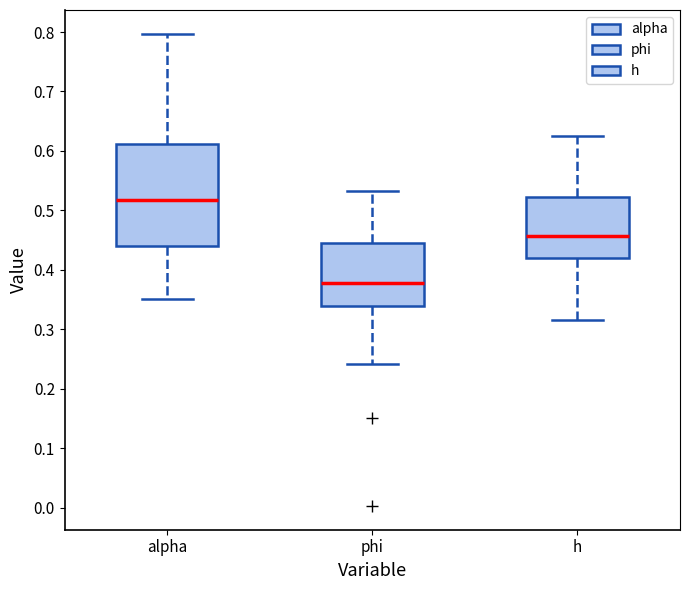

Reading left to right, transcribe this box plot: for each box, give where its median line is, the range the box spans, and where its two whiskers end, as read against the y-axis. The values are not printed on the chart, so give them approximately, as read against the axis.

alpha: median 0.52, box 0.44 to 0.61, whiskers 0.35 to 0.80
phi: median 0.38, box 0.34 to 0.44, whiskers 0.24 to 0.53
h: median 0.46, box 0.42 to 0.52, whiskers 0.32 to 0.62